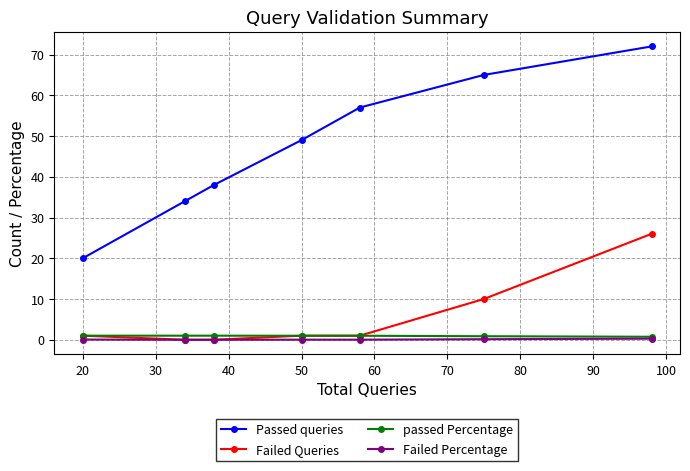

At how many categories does at least one series exceed 4?

7